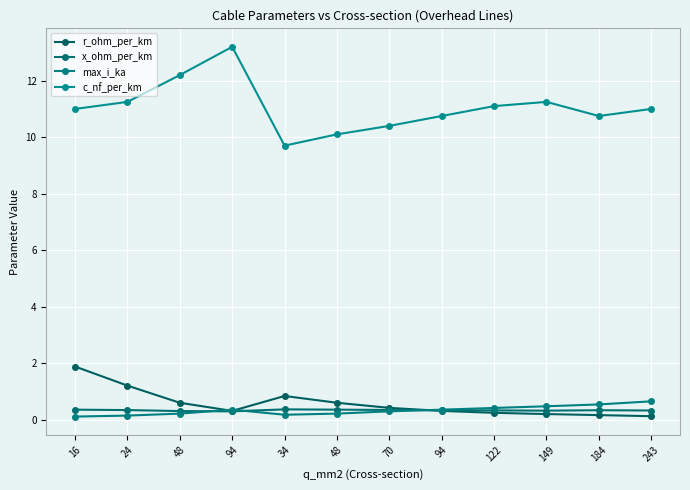

Is this an area chart (filled region under the line)?

No